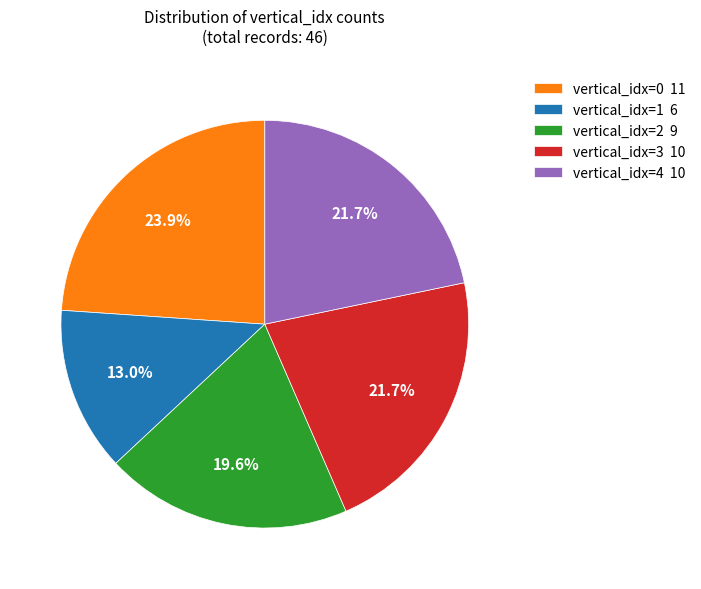

To the nearest percent, what is the difference between the largest and smallest slice percentages?

11%